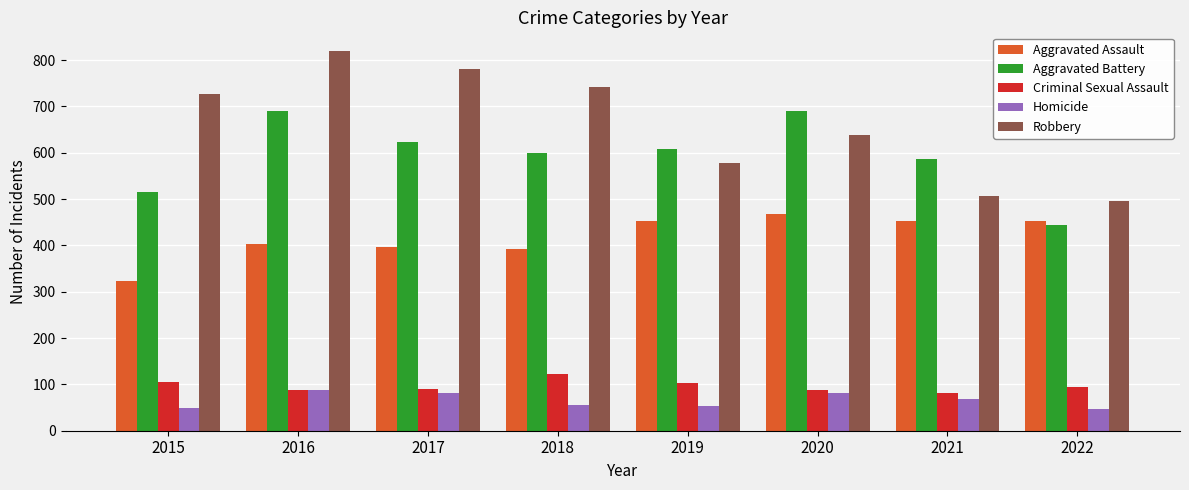

At which label does Aggravated Assault reach its peak?

2020